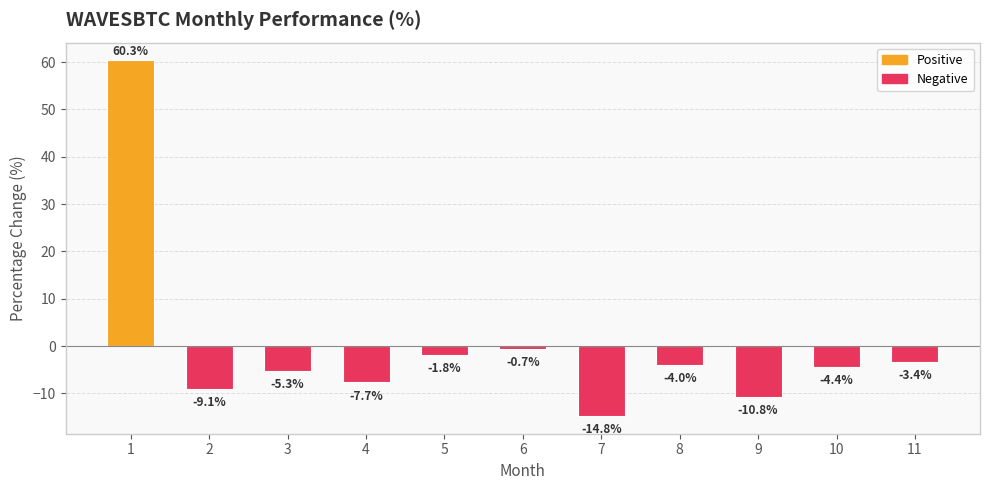

What is the sum of all values?

-1.6